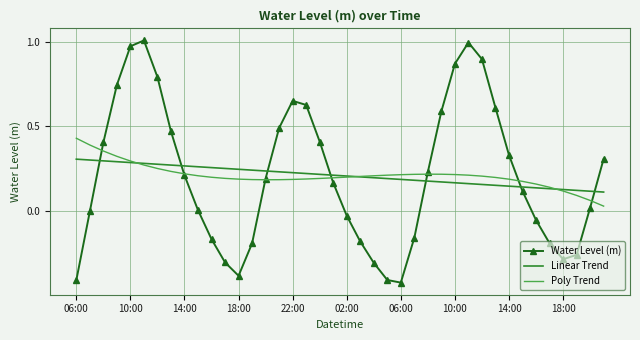

True or false: Linear Trend and Water Level (m) cross at least once.

True